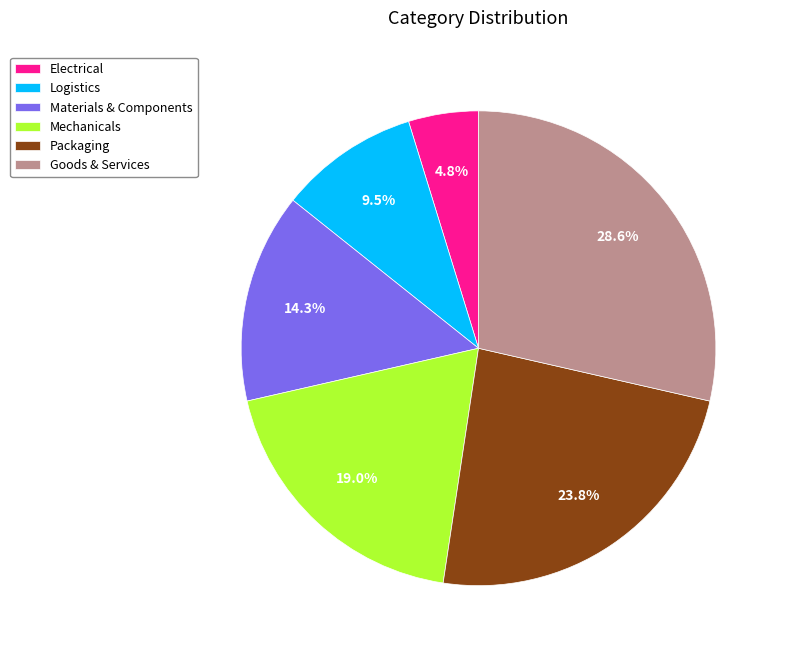

Combined, do Goods & Services and Materials & Components account for over 50%?

No